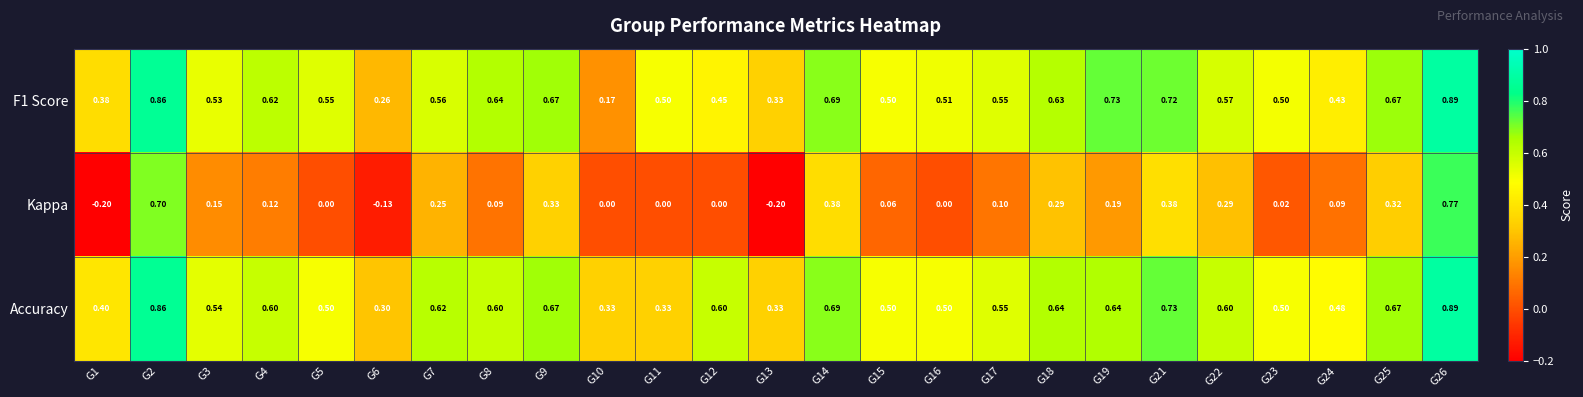

Which series has the widest spread of values?

Kappa